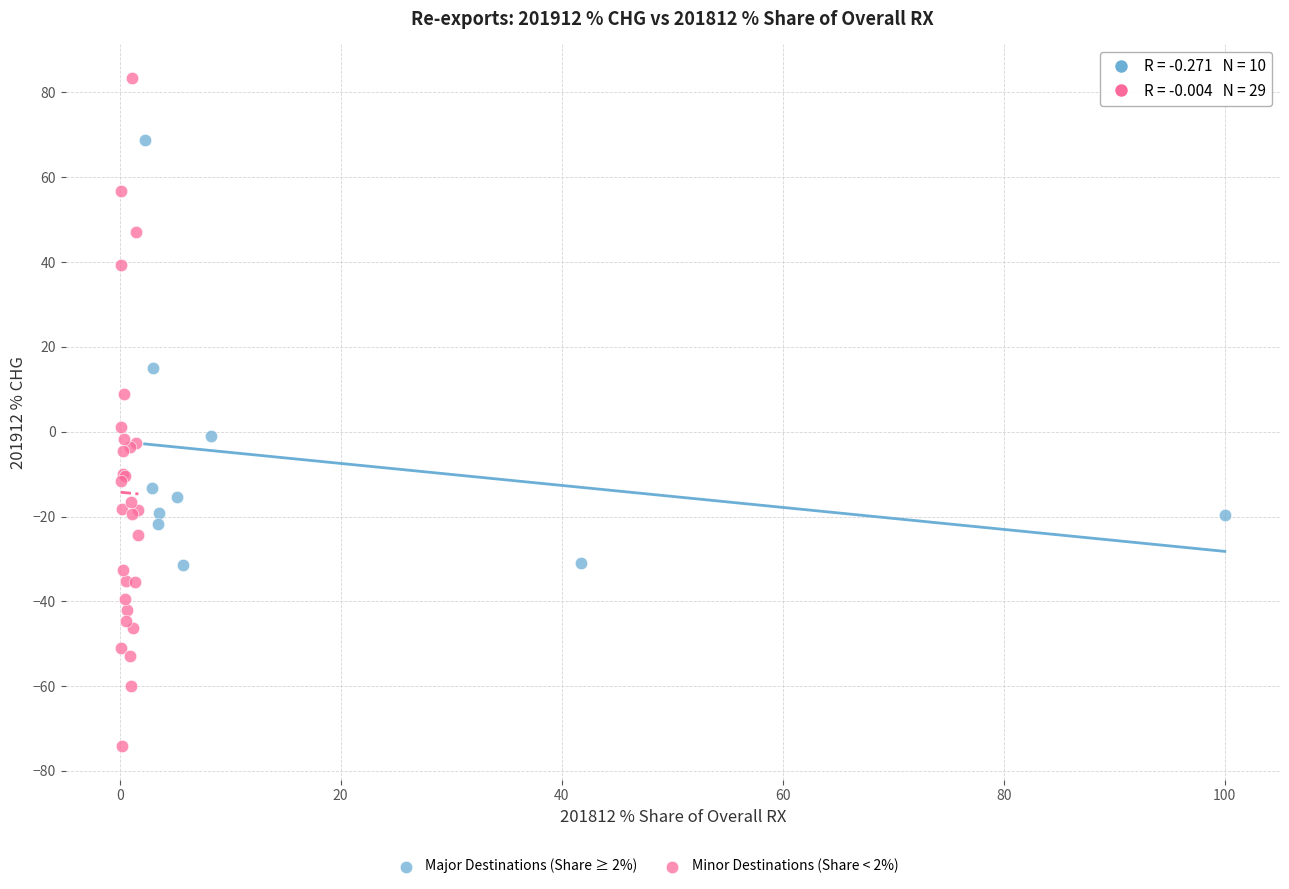

Which series reaches the maximum Y coordinate?

Minor Destinations (Share < 2%)